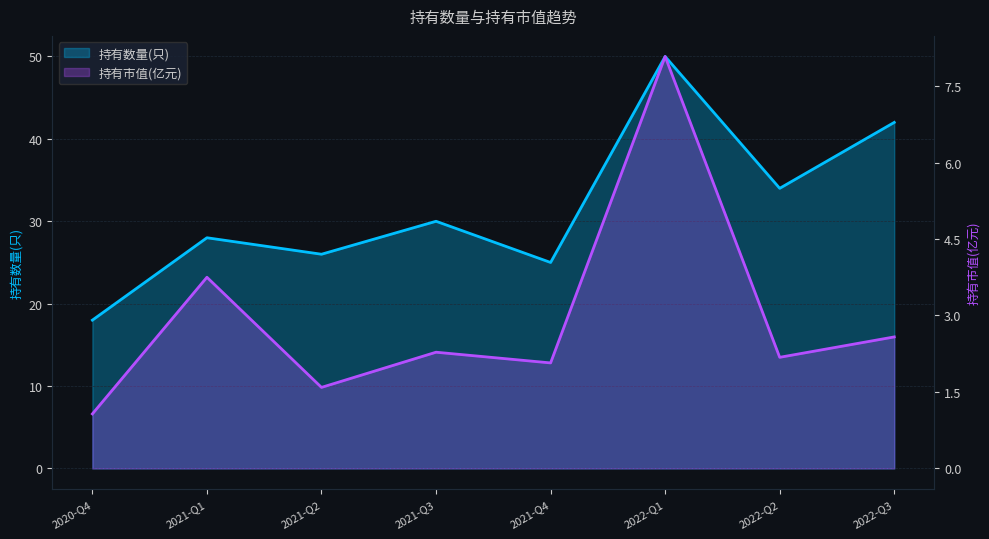

At which category does 持有数量(只) reach its first local valley?

2021-Q2